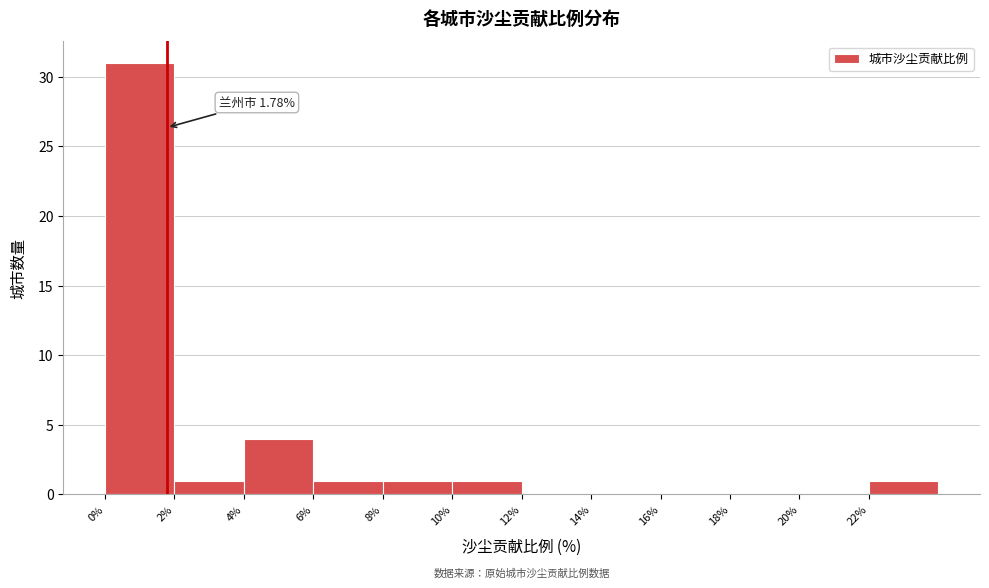

Which range on the x-axis has the tallest bar?

0 to 2